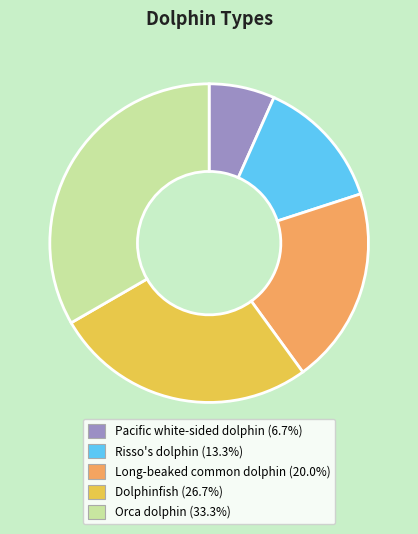

How many segments does this pie chart have?

5